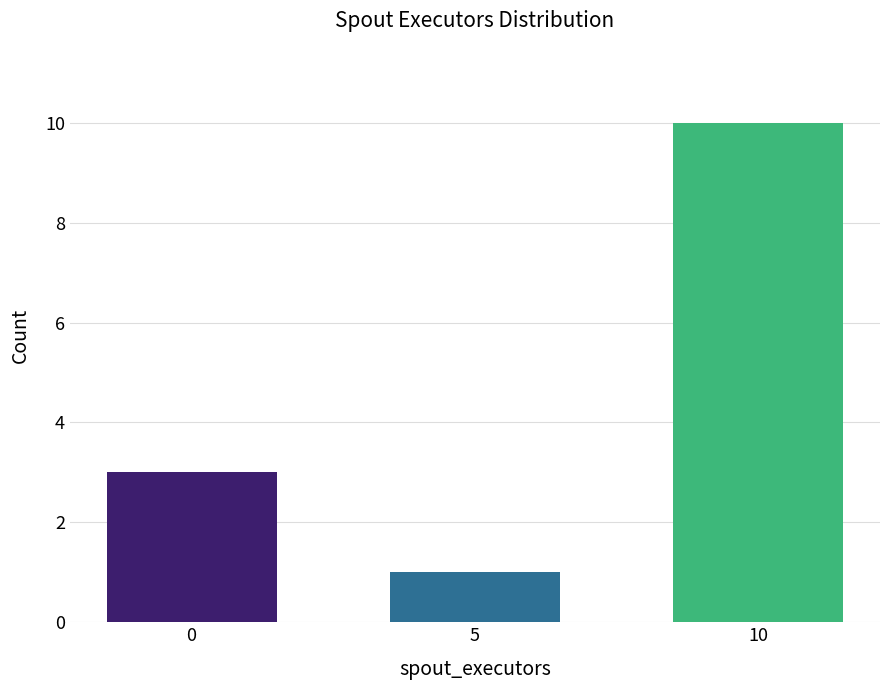

What is the difference between the maximum and minimum values?

9